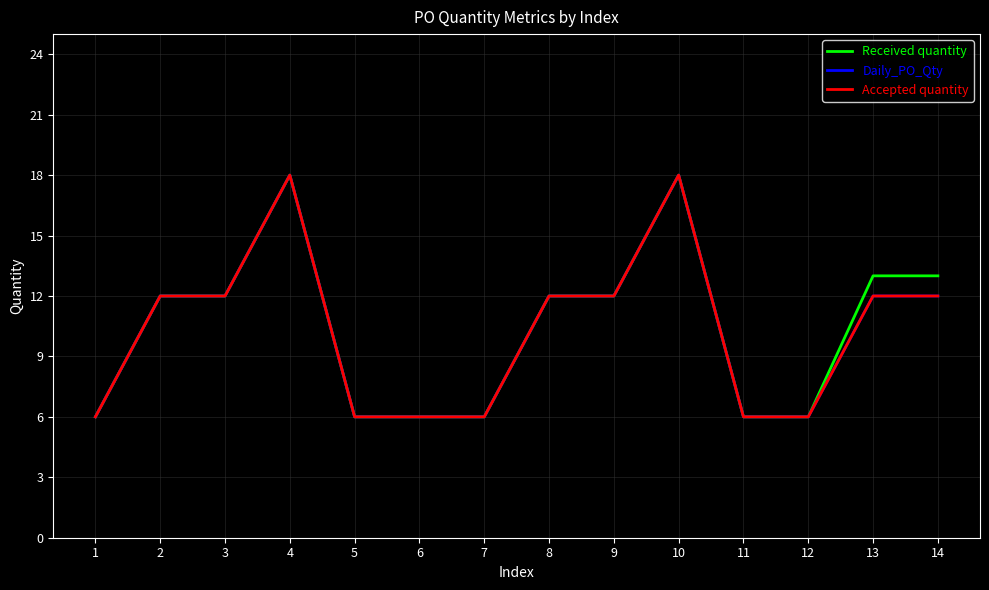

Which series changed the most between 3 and 5?

Received quantity